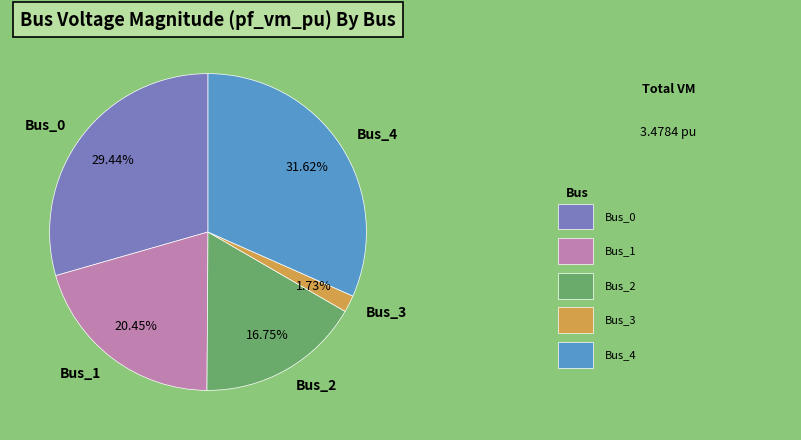

Which category has the smallest portion of the pie?

Bus_3